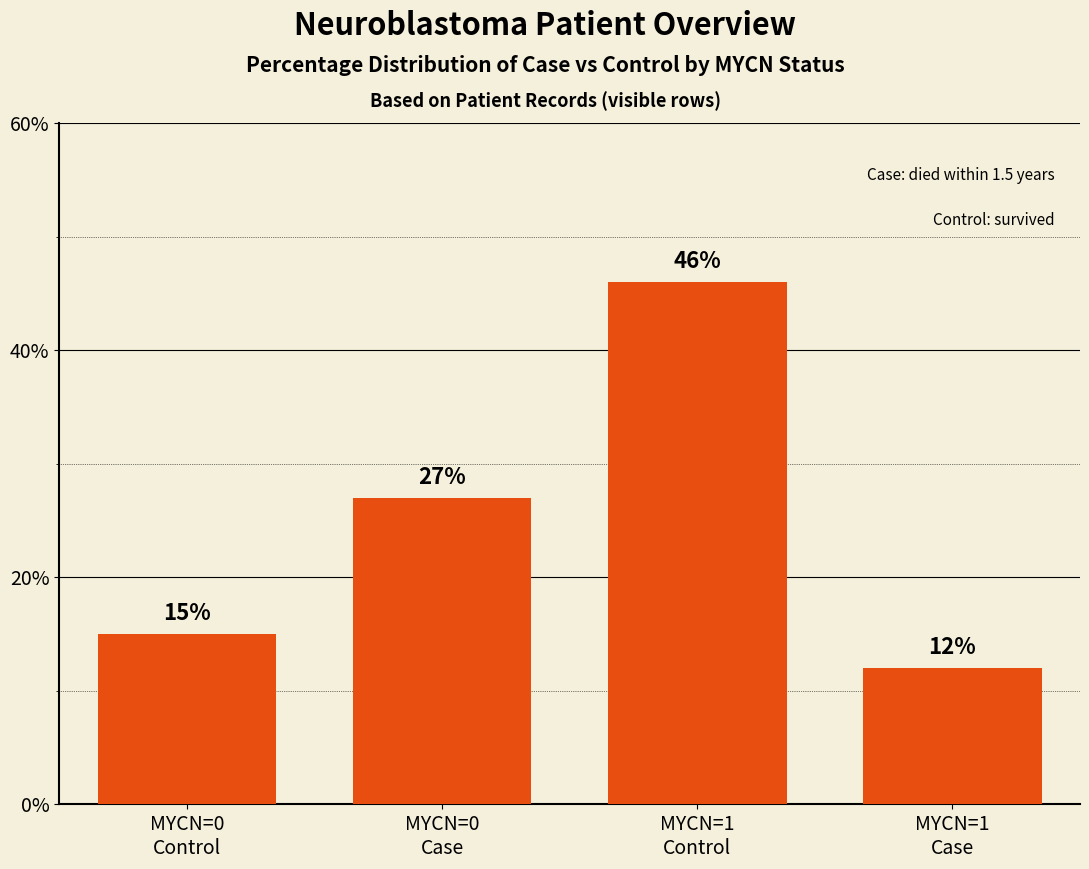

Rank the categories by value from highest to lowest.

MYCN=1
Control, MYCN=0
Case, MYCN=0
Control, MYCN=1
Case